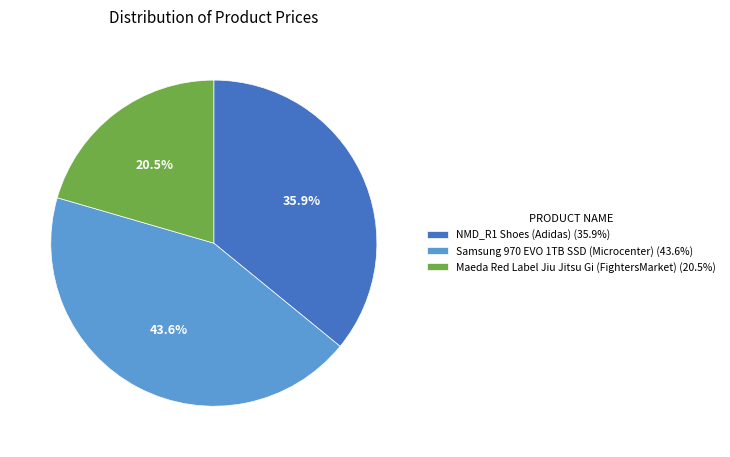

To the nearest percent, what is the combined percentage of Maeda Red Label Jiu Jitsu Gi (FightersMarket) and Samsung 970 EVO 1TB SSD (Microcenter)?

64%